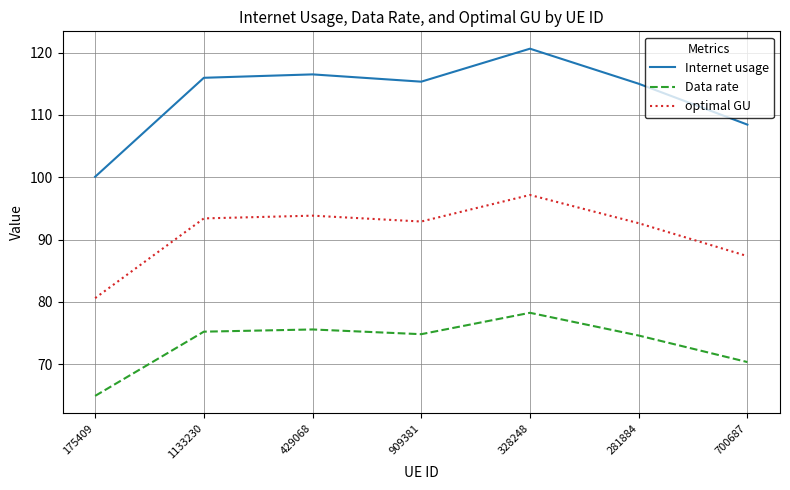

What is the sum of the optimal GU values at 909381 and 281884?

185.5